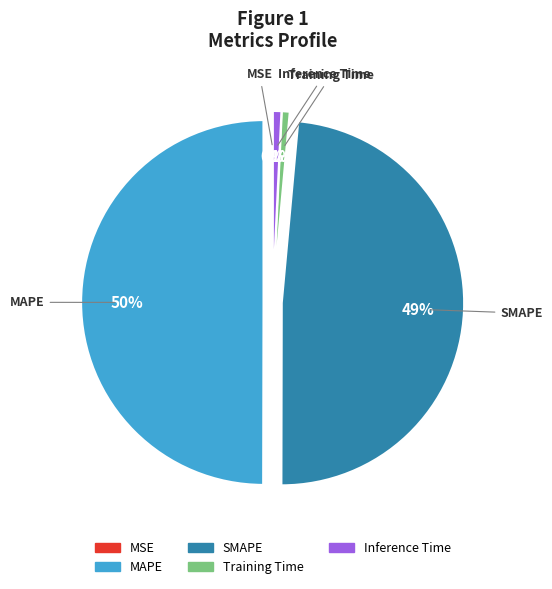

To the nearest percent, what is the average slice percentage?

20%